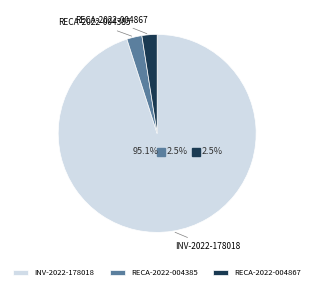

Does Supplier Invoice: INV-2022-178018 account for over 50% of the chart?

Yes